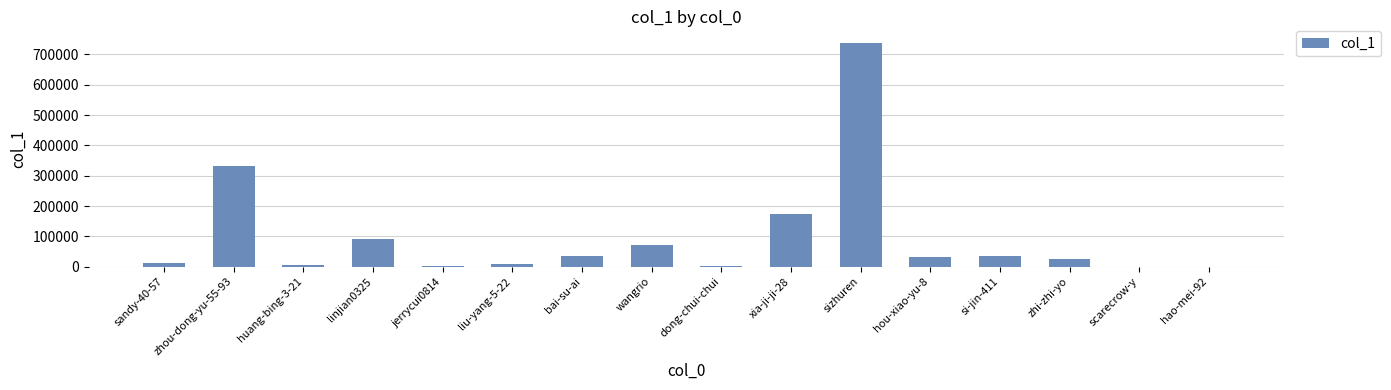

At which category does the chart reach its peak across all series?

sizhuren